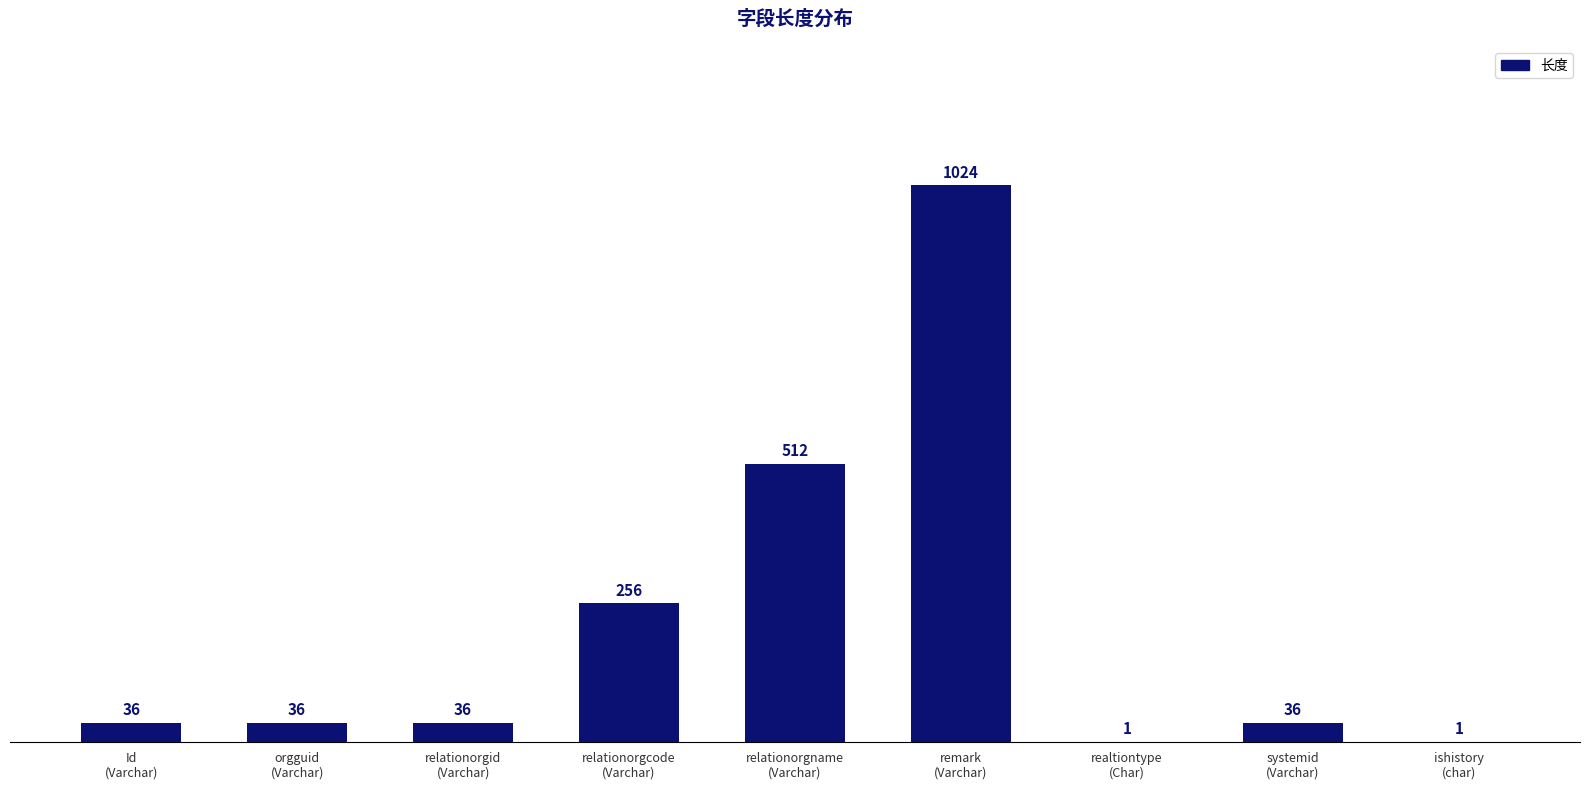

What is the maximum value shown in the chart?

1024